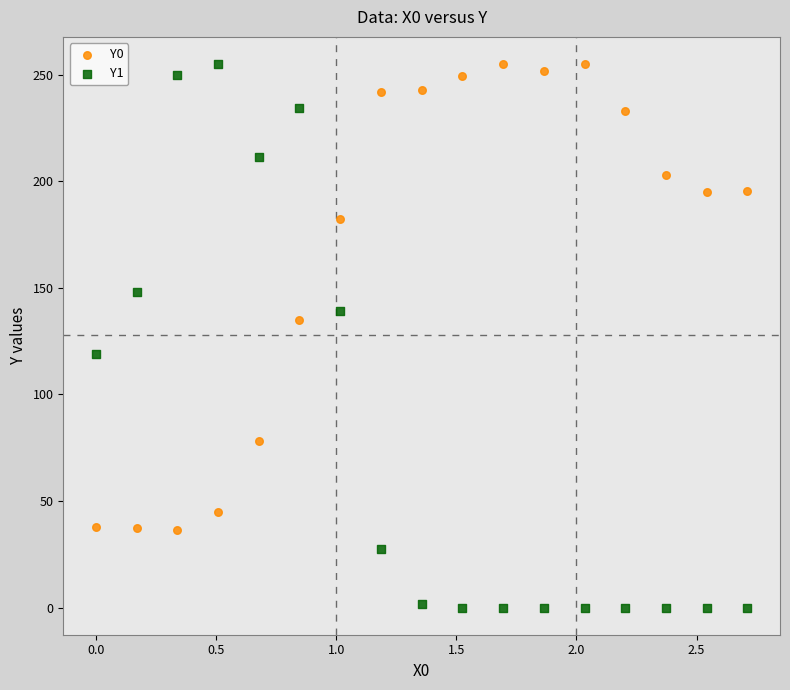

Across all data points, what is the range of X values (max minus min)?

2.7